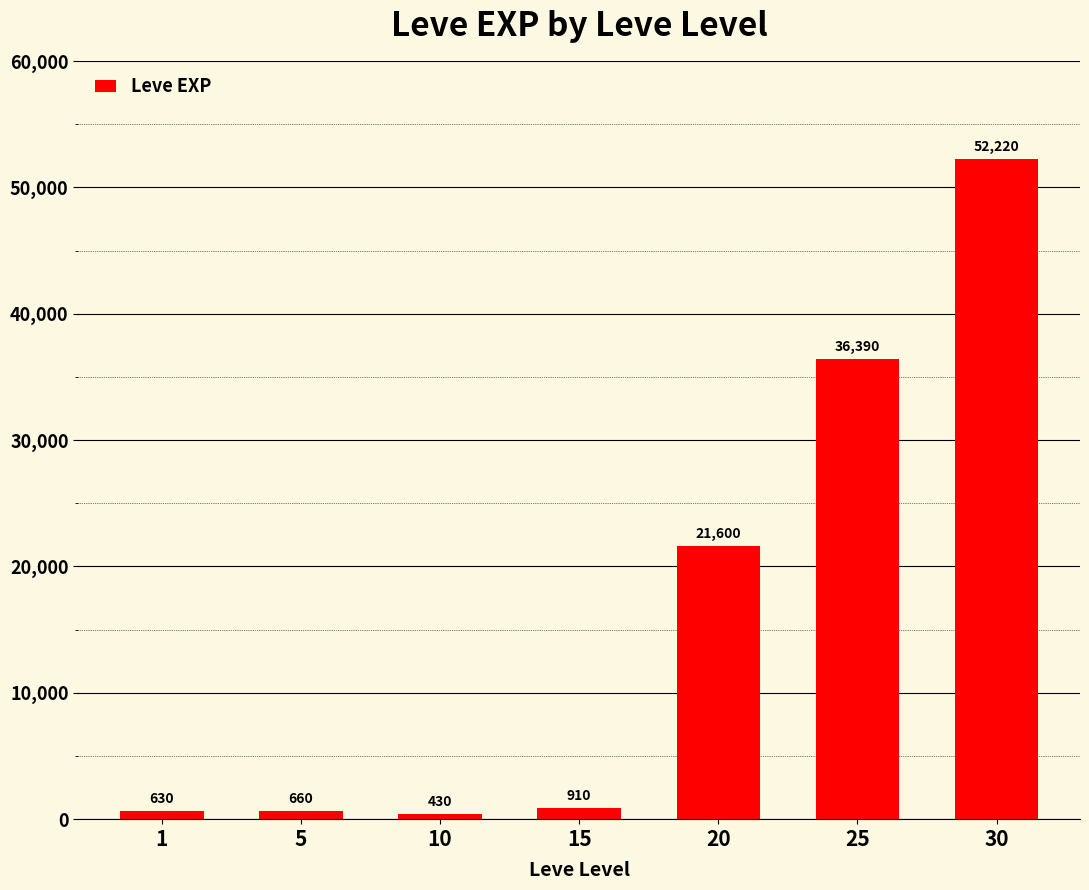

List the labels in order of value, largest first.

30, 25, 20, 15, 5, 1, 10